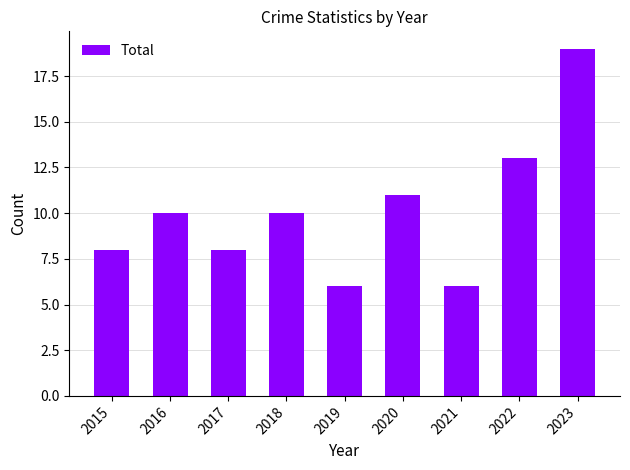

Which label corresponds to the largest value in the chart?

2023